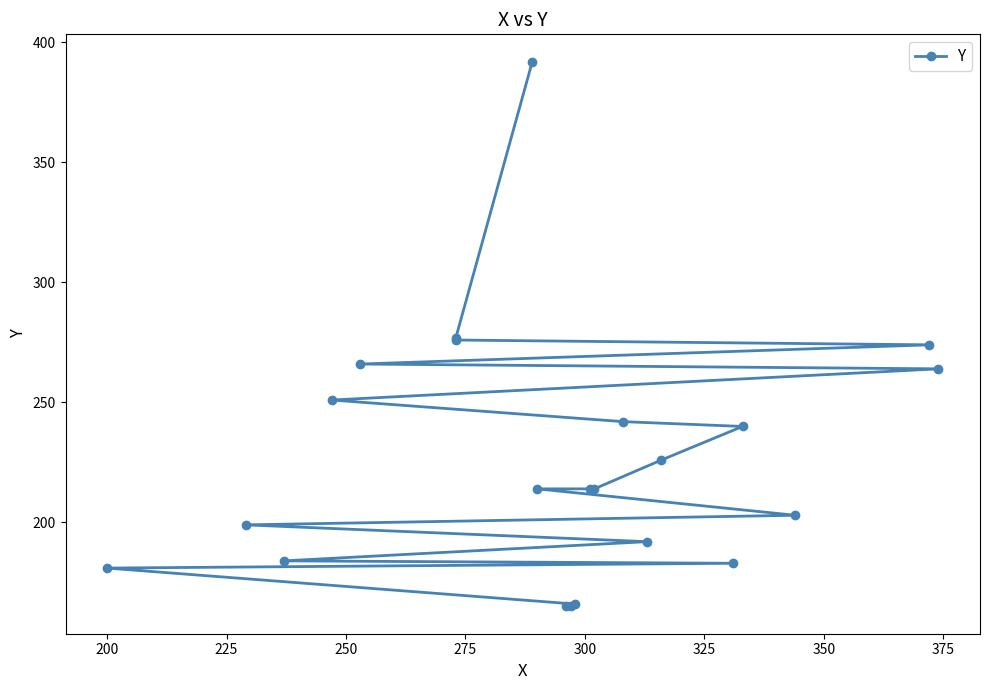

Reading left to right, transcribe all the data shown in this chart.

165	165	166	181	183	184	192	199	203	214	214	214	226	240	242	251	264	266	274	276	277	392